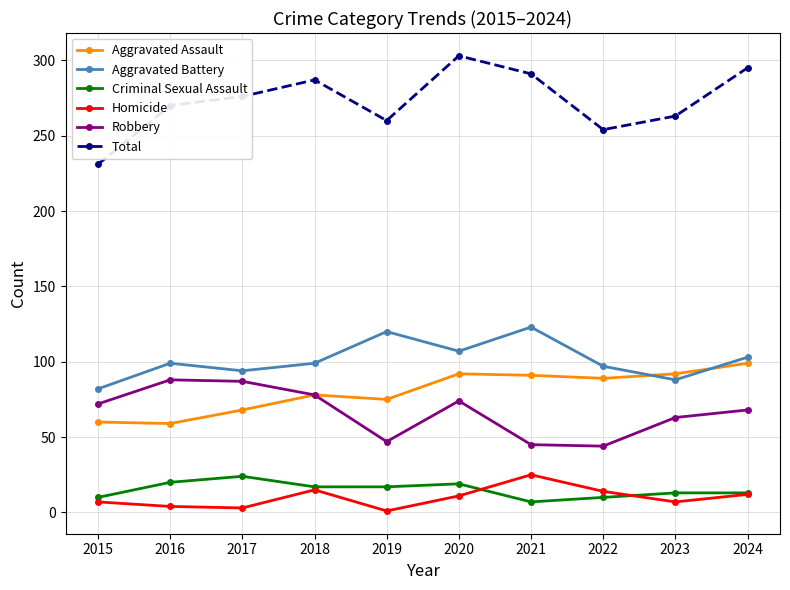

What is the difference between the highest and lowest values at 2021?

284